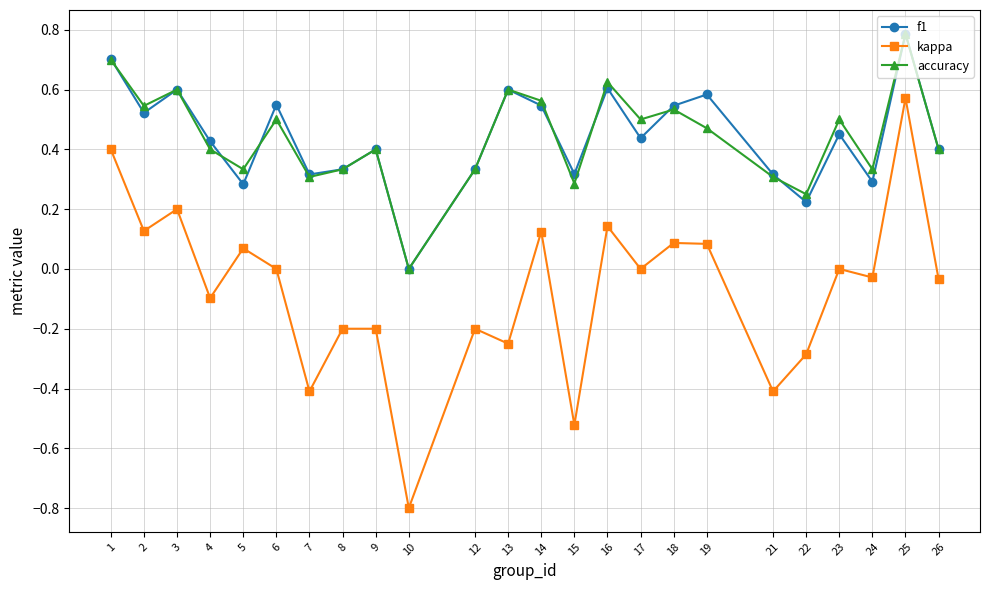

Between 9 and 21, which series saw the biggest shift?

kappa